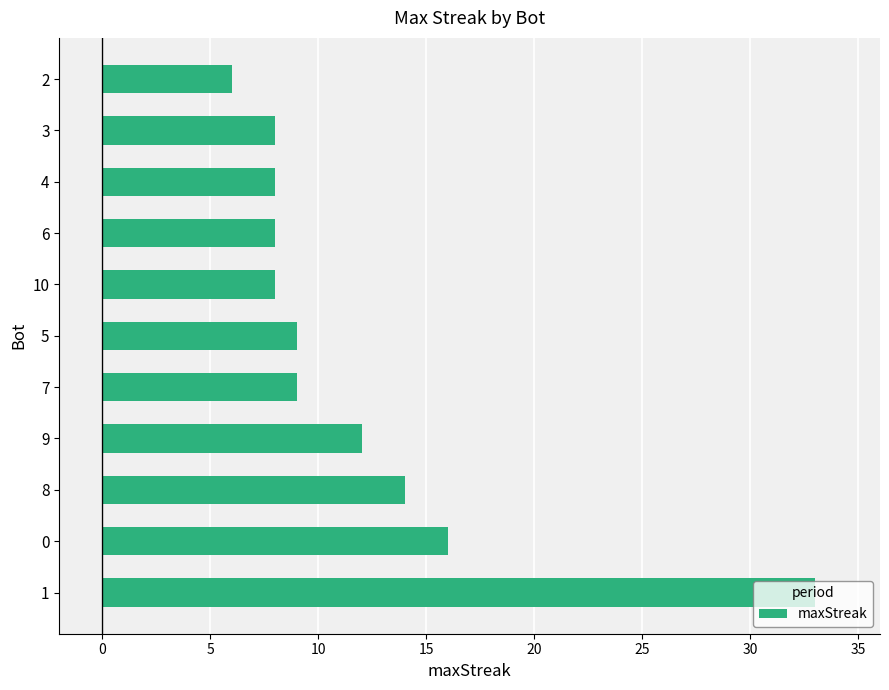

What is the difference between the maximum and second lowest values?

25